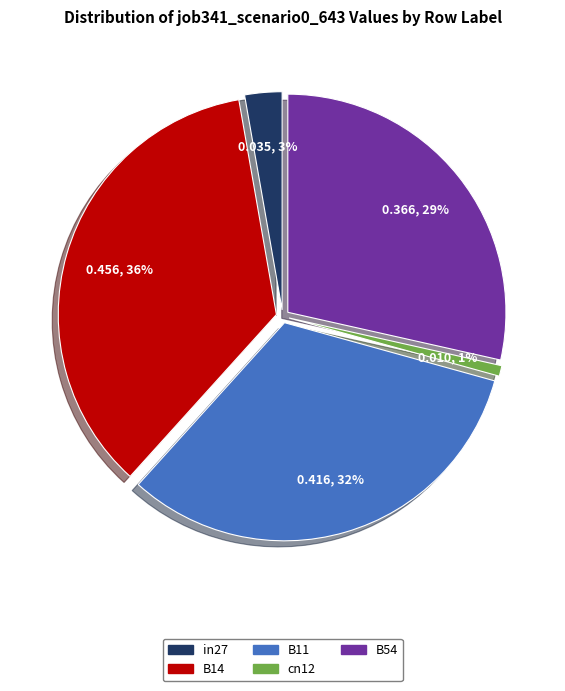

How many slices are in this pie chart?

5